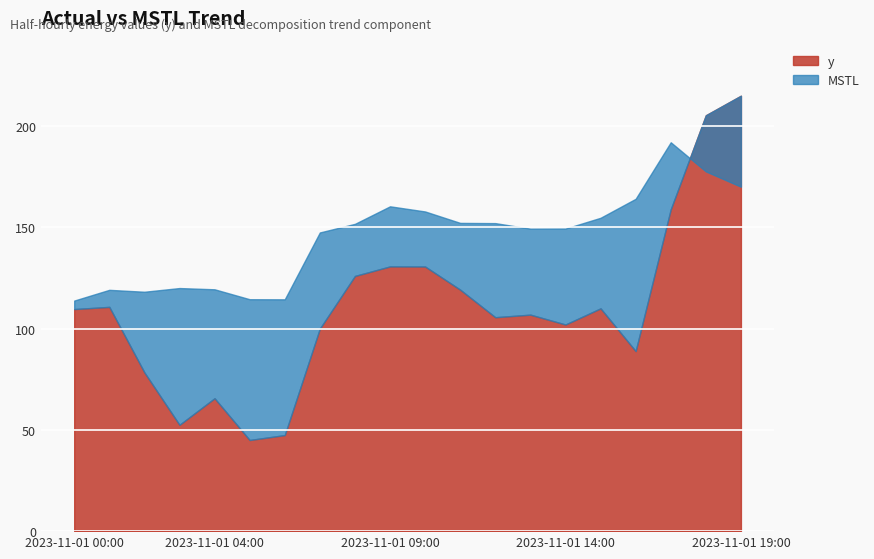

True or false: MSTL and y cross at least once.

True